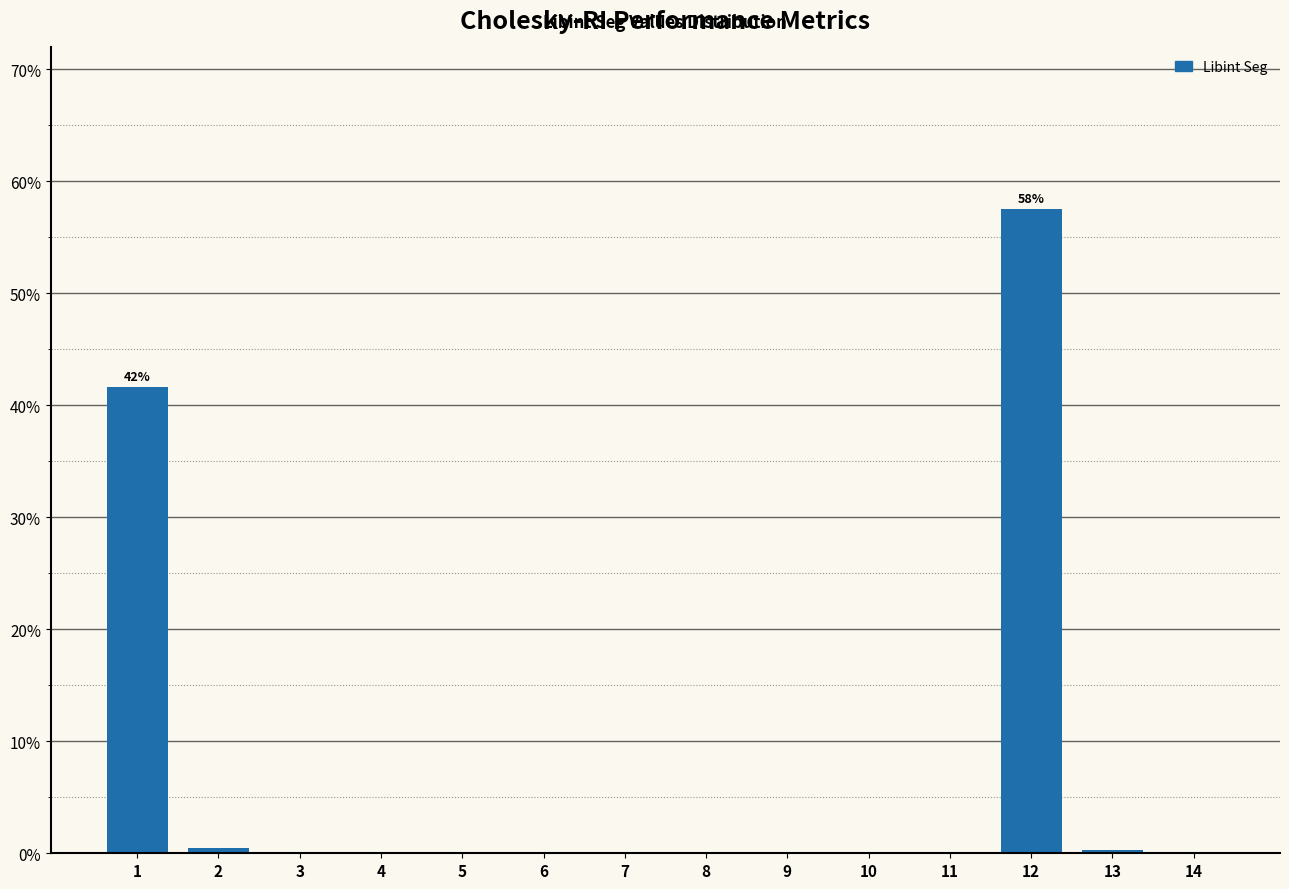

The chart shows a value of 0.0 at 7. True or false?

True